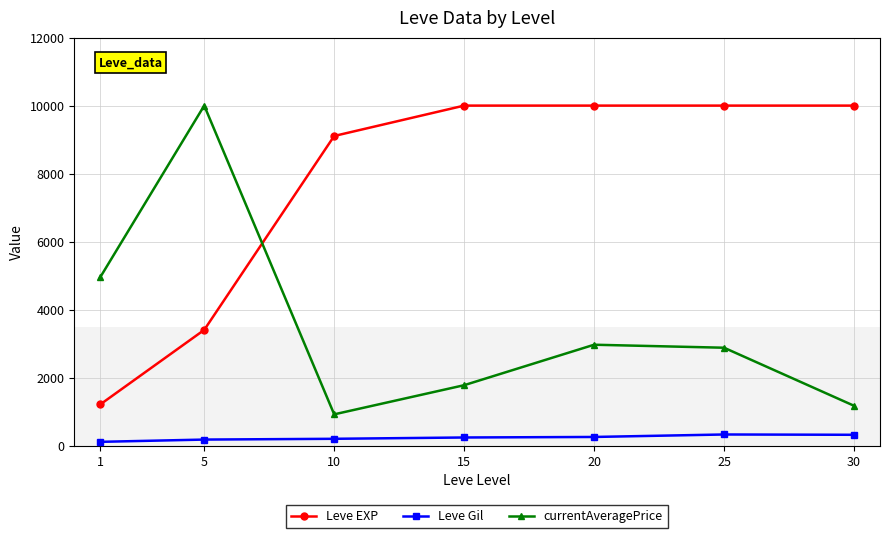

Count the number of categories in the chart.

7